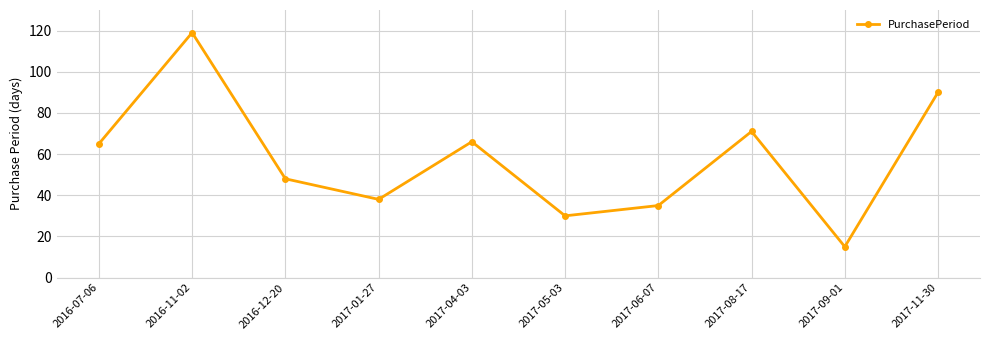

What is the label of the 9th point from the right?

2016-11-02